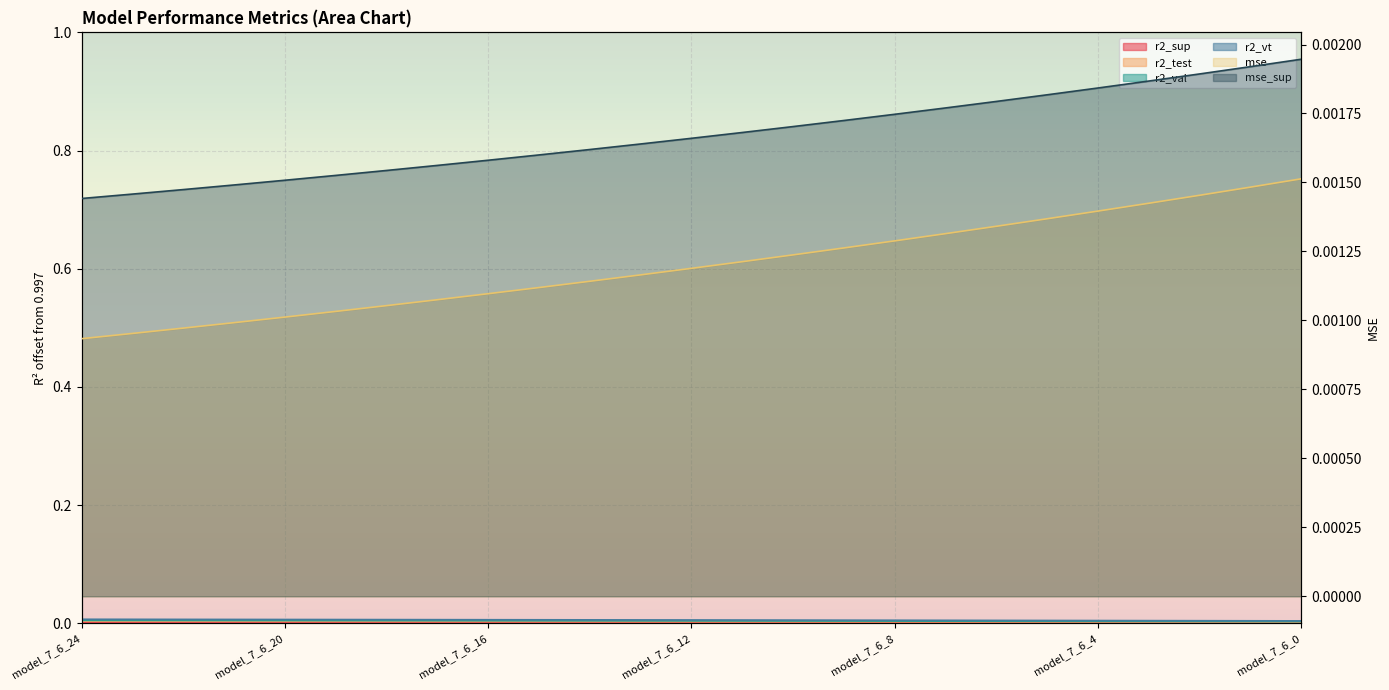

Does the chart display data point markers on the line(s)?

No